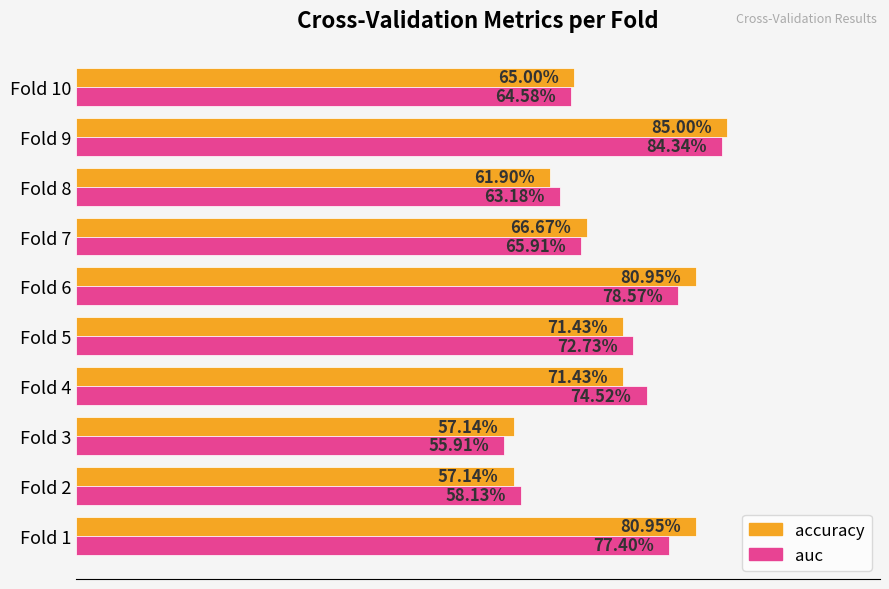

Reading left to right, list all the values displayed in this chart.

accuracy: 0.8	0.6	0.6	0.7	0.7	0.8	0.7	0.6	0.8	0.7
auc: 0.8	0.6	0.6	0.7	0.7	0.8	0.7	0.6	0.8	0.6